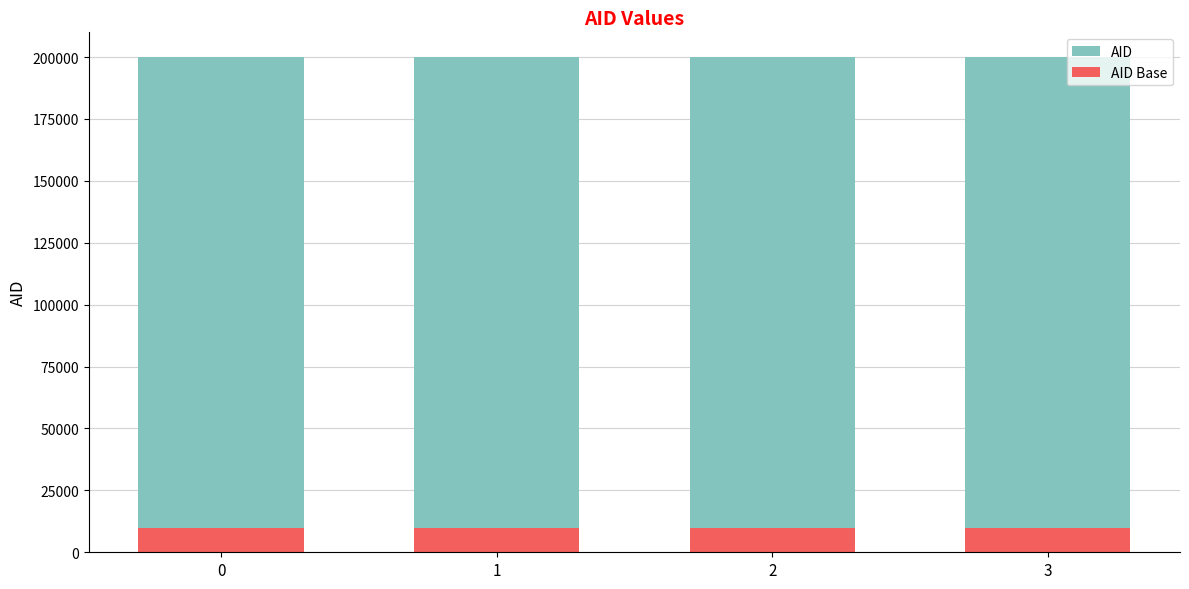

What is the total value across all series at 0?

200001.0